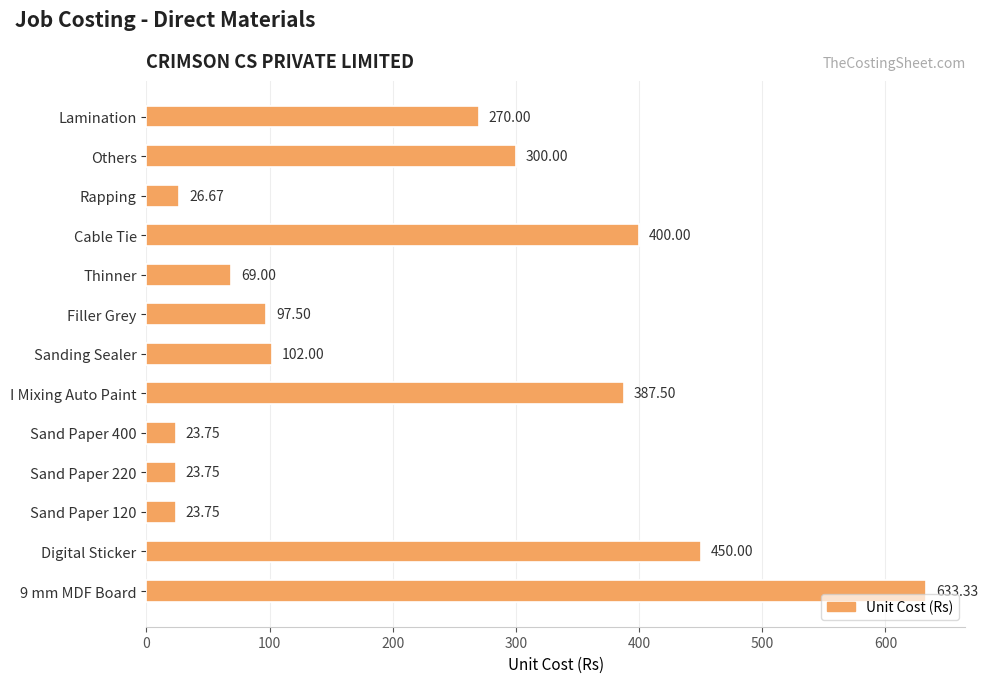

Count the number of categories in the chart.

13